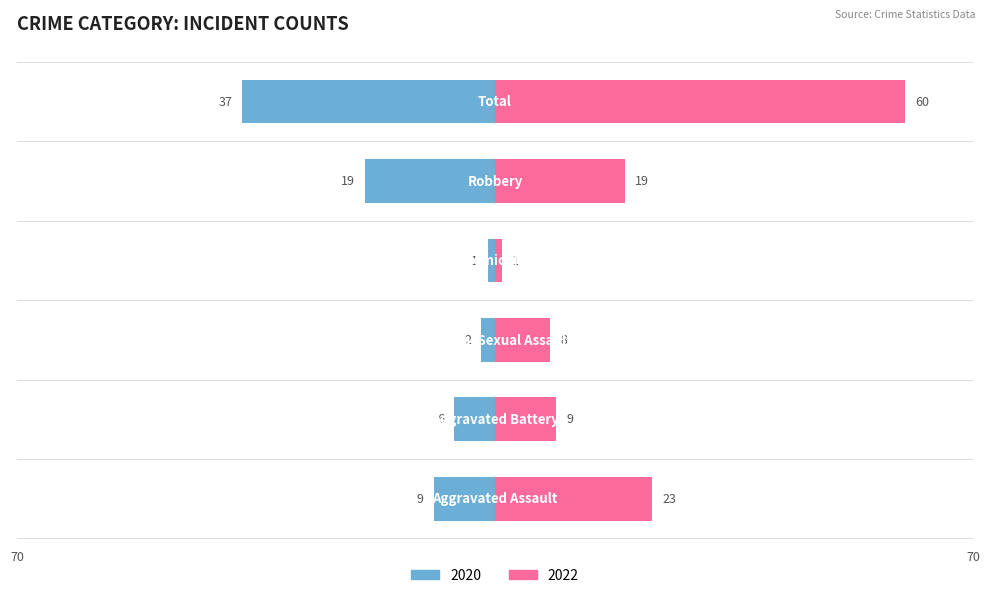

How many groups of bars are there?

6